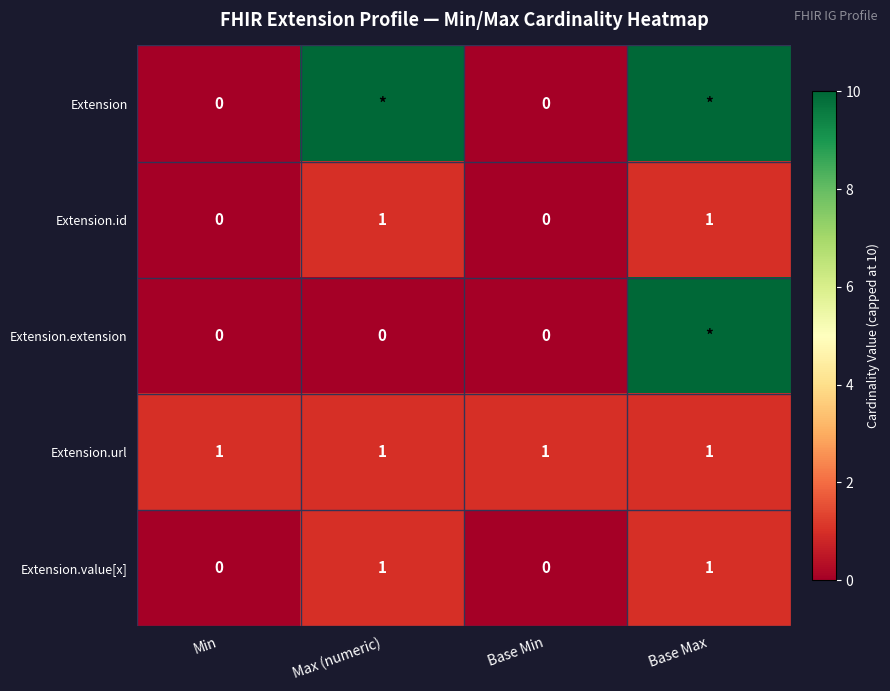

The Extension.value[x] series shows 0 at Base Min. True or false?

True